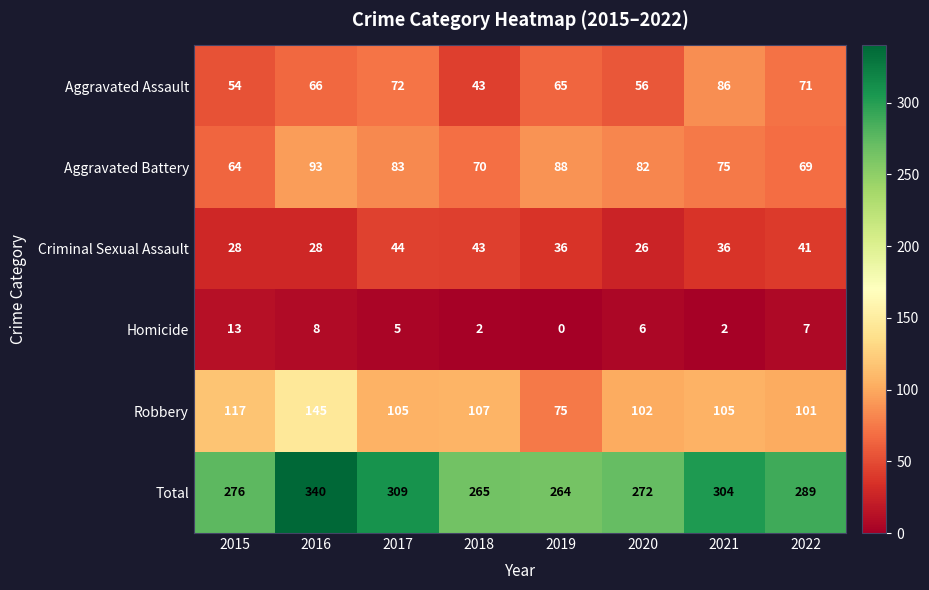

The Robbery series shows 102 at 2020. True or false?

True